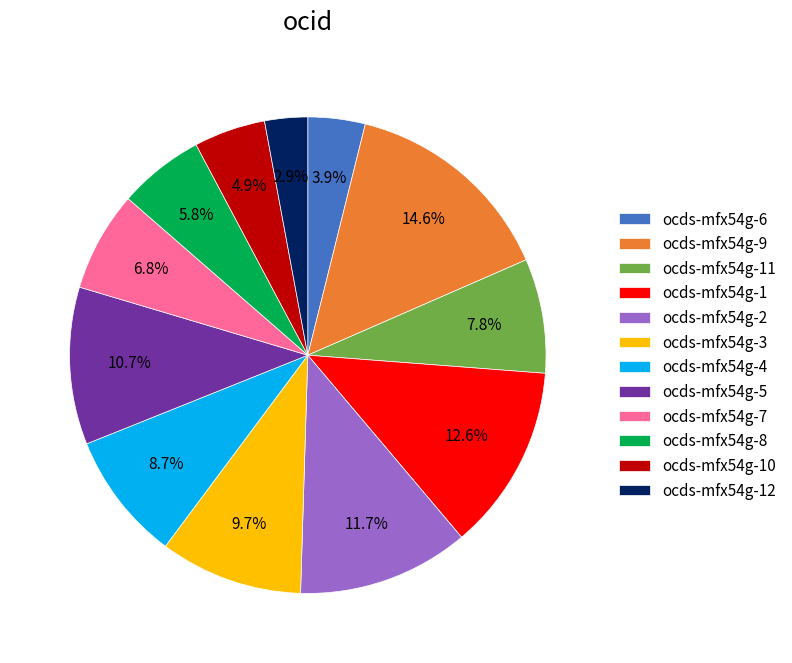

What percentage is the ocds-mfx54g-1 slice, to the nearest percent?

13%